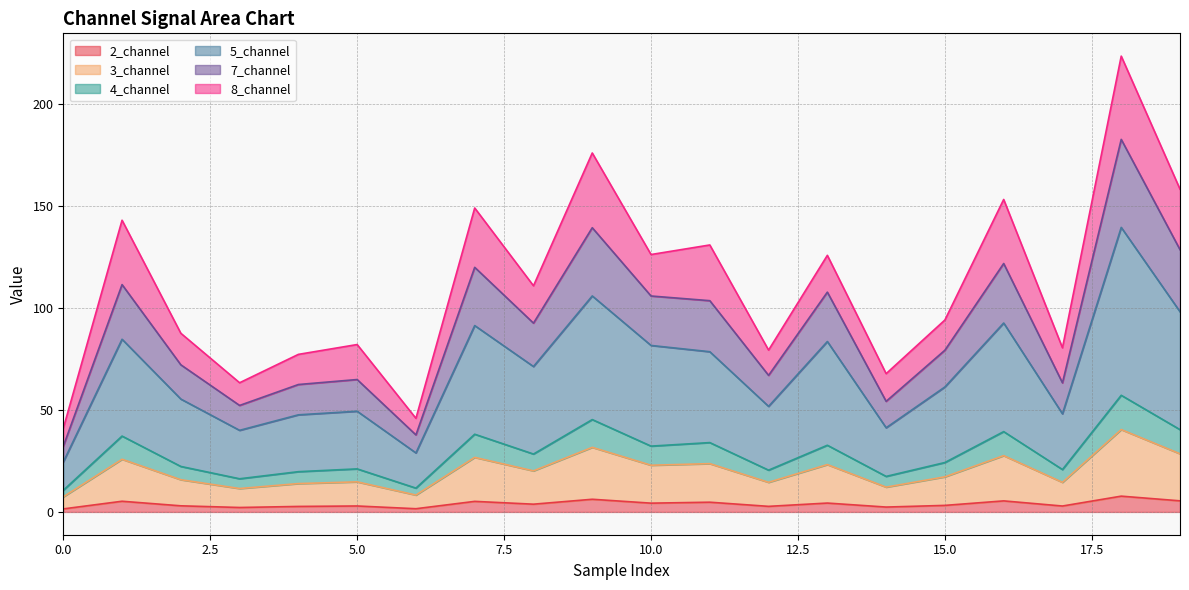

How many categories are shown in the chart?

20